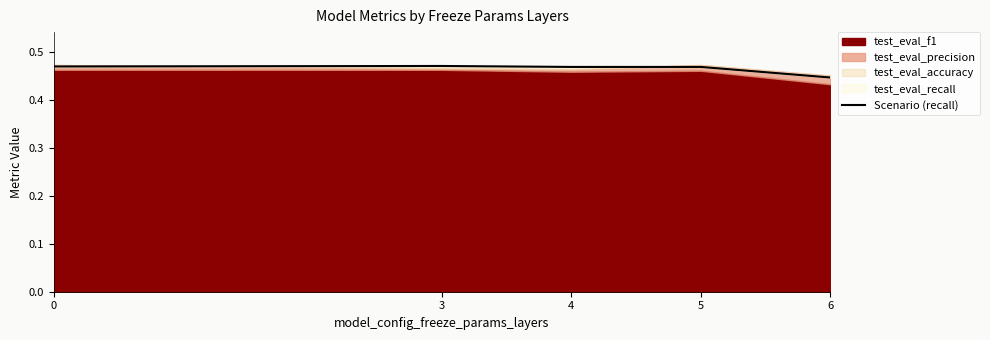

At which category does the data reach its first local peak?

3